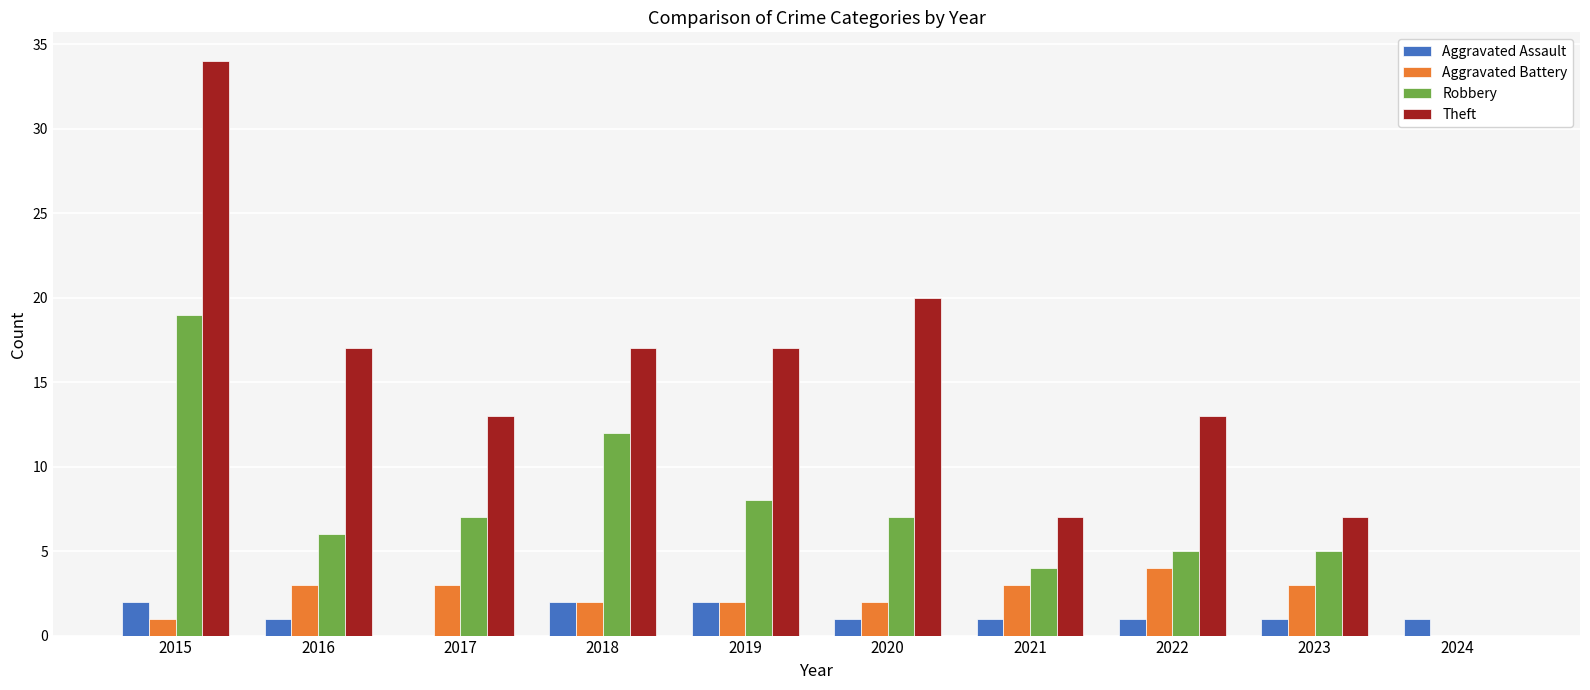

What is the highest value of the Aggravated Assault series?

2